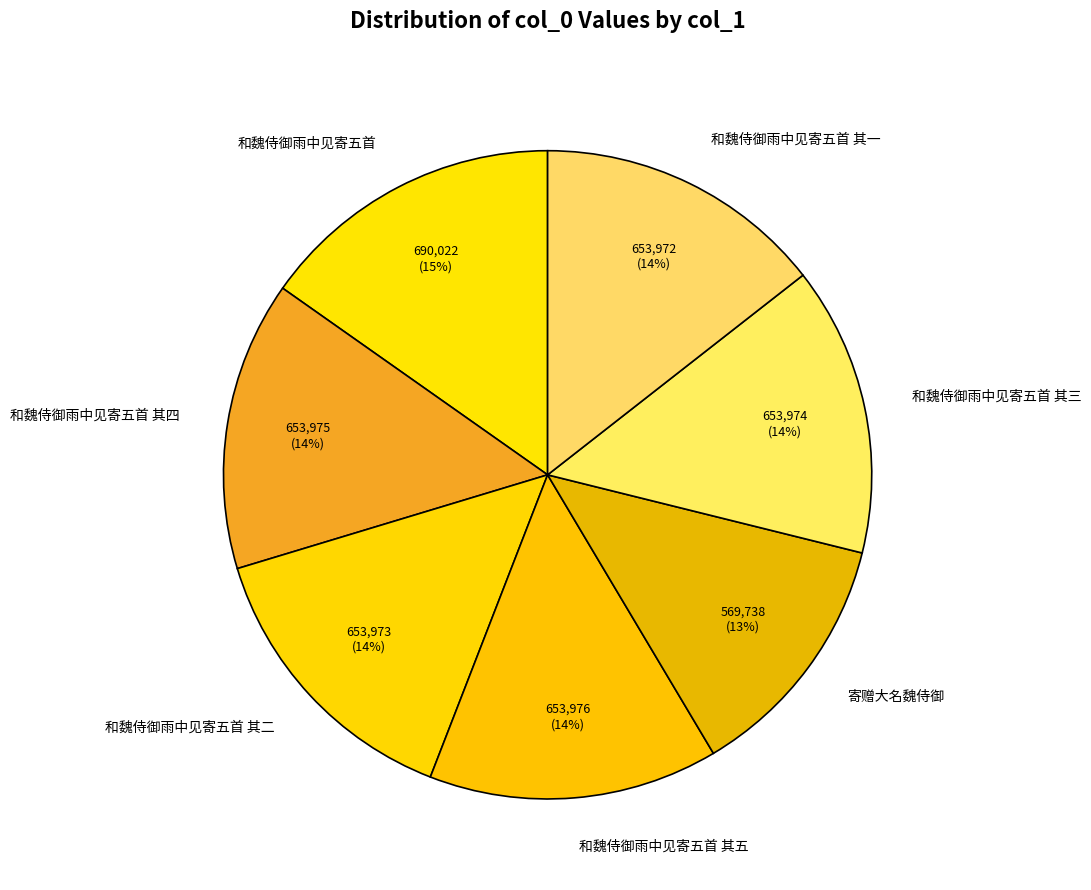

What is the ratio of the value at 和魏侍御雨中见寄五首 其四 to the value at 和魏侍御雨中见寄五首 其三?

1.0